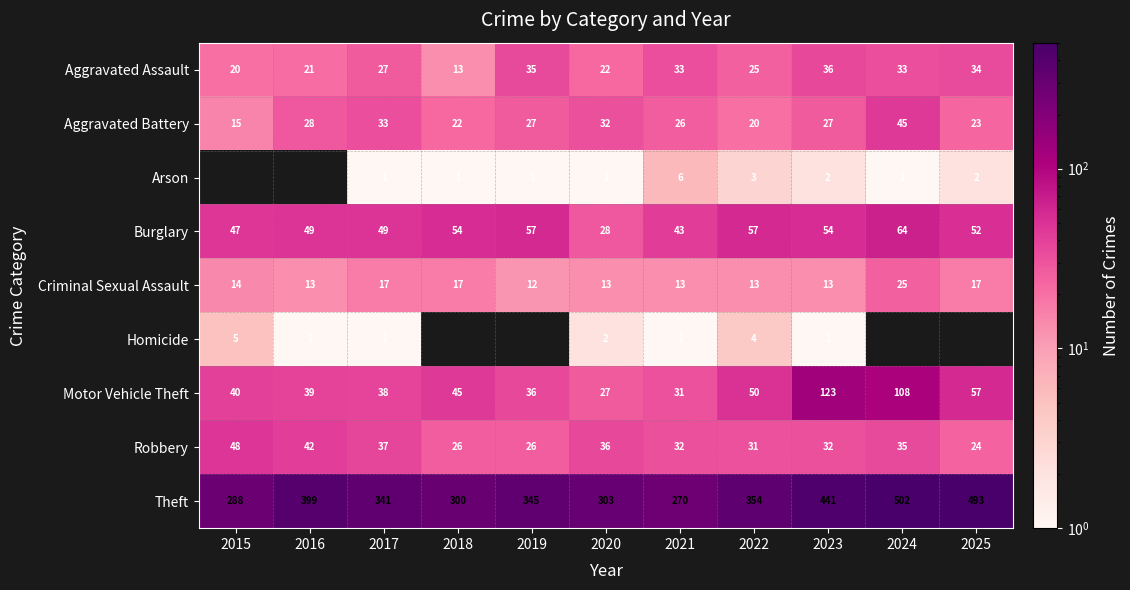

Rank the categories by Aggravated Assault value from highest to lowest.

2023, 2019, 2025, 2021, 2024, 2017, 2022, 2020, 2016, 2015, 2018